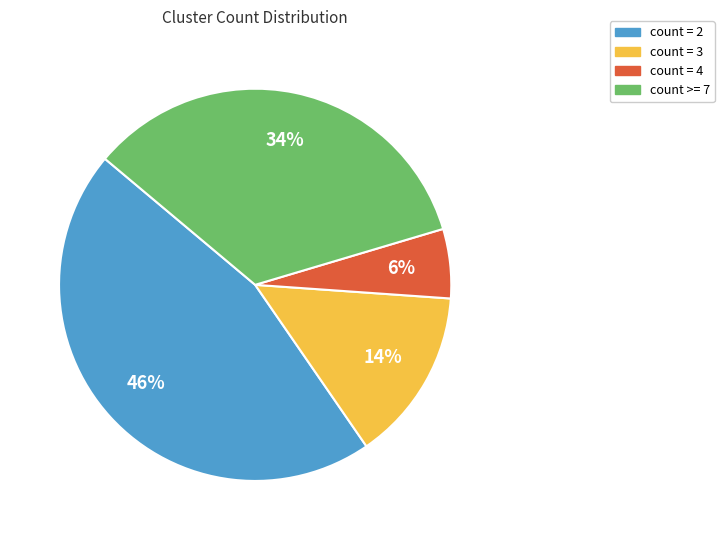

Is there a majority slice in this chart?

No